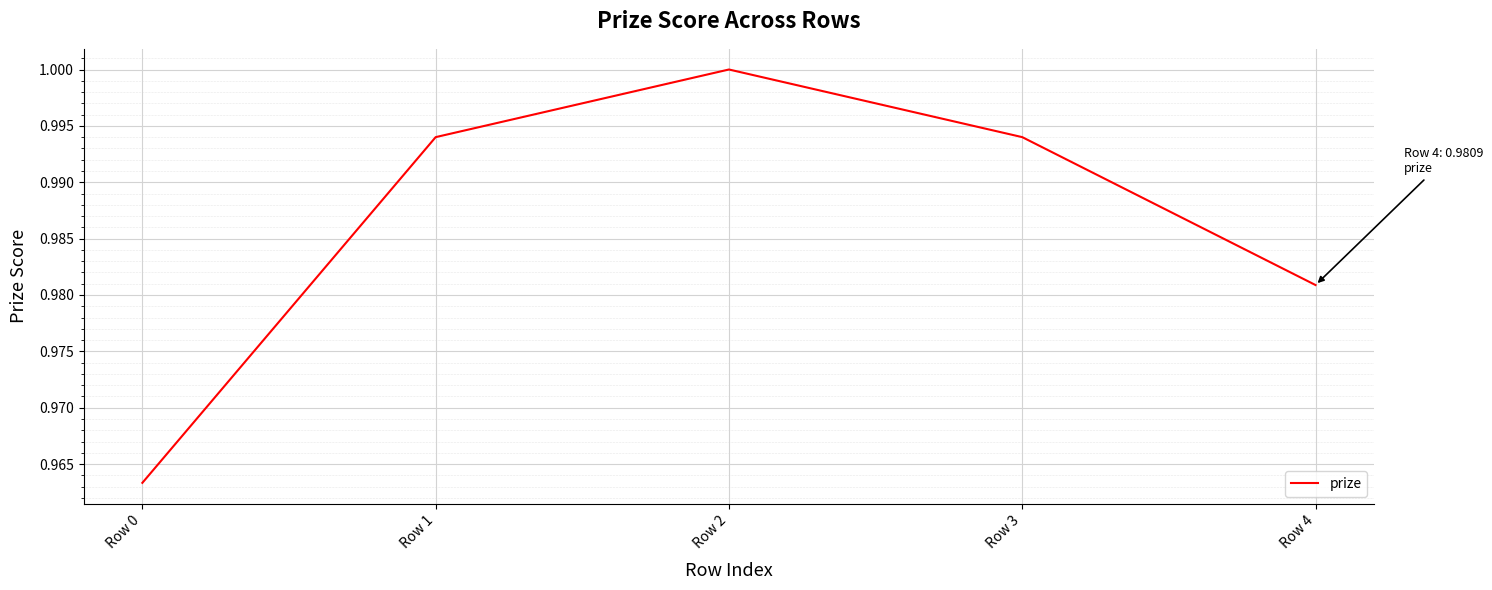

What is the sum of the values at Row 2 and Row 4?

2.0